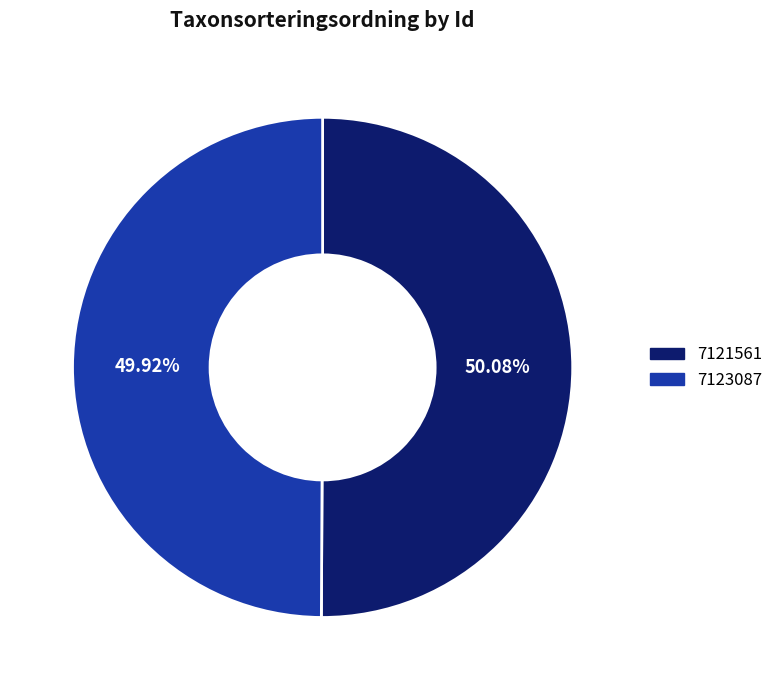

Combined, do 7123087 and 7121561 account for over 50%?

Yes